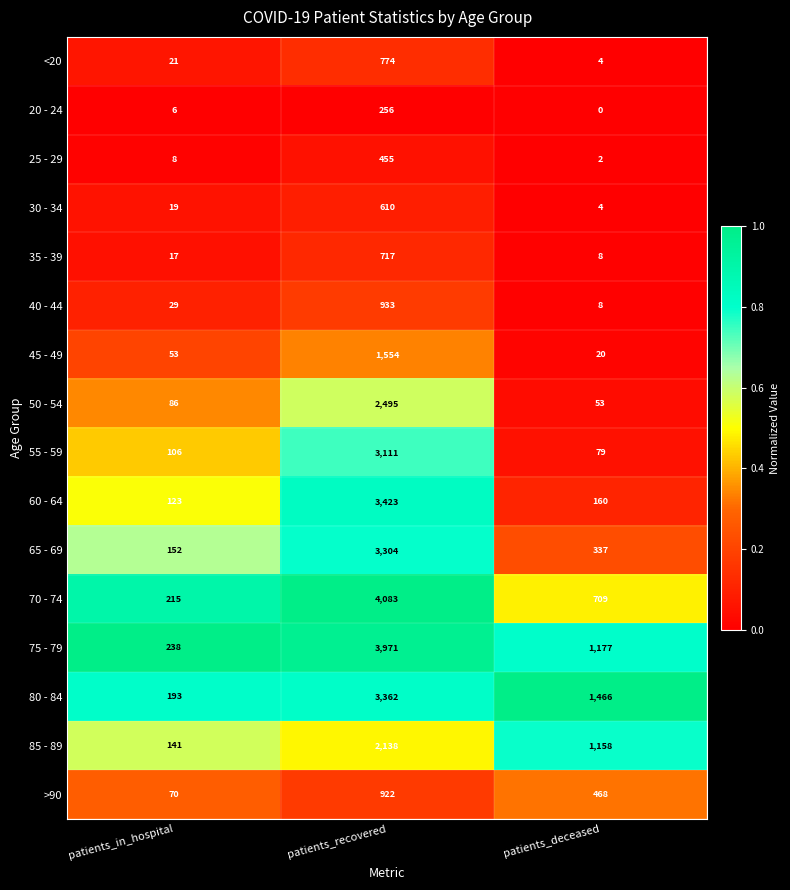

What is the total value across all series at patients_in_hospital?

1477